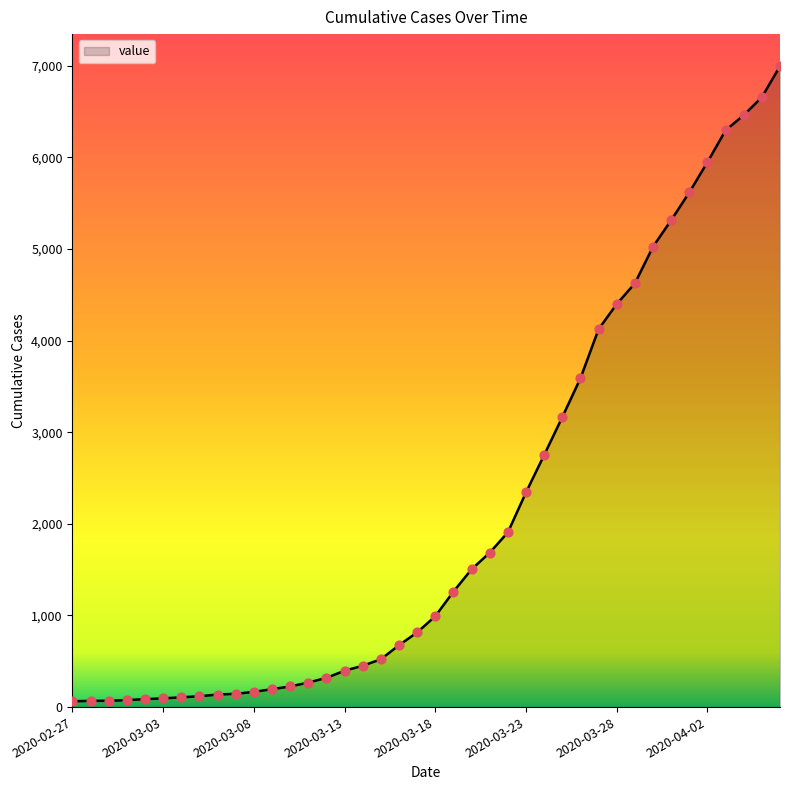

What is the greatest value displayed?

6994